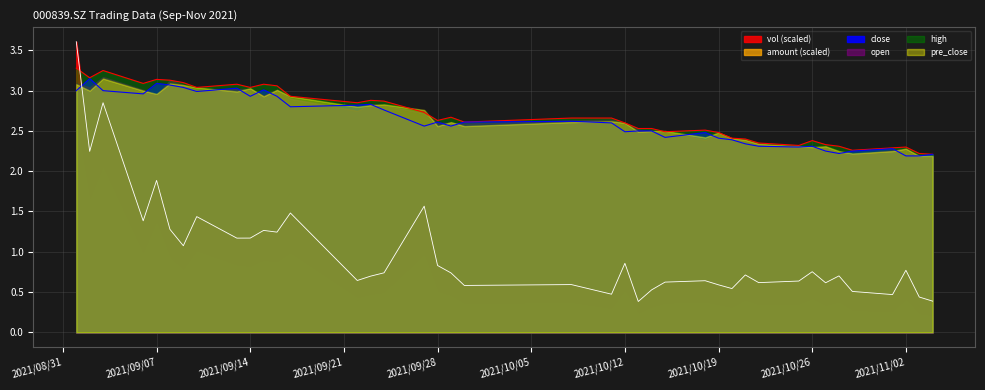

At which category does open reach its first local peak?

2021/09/03